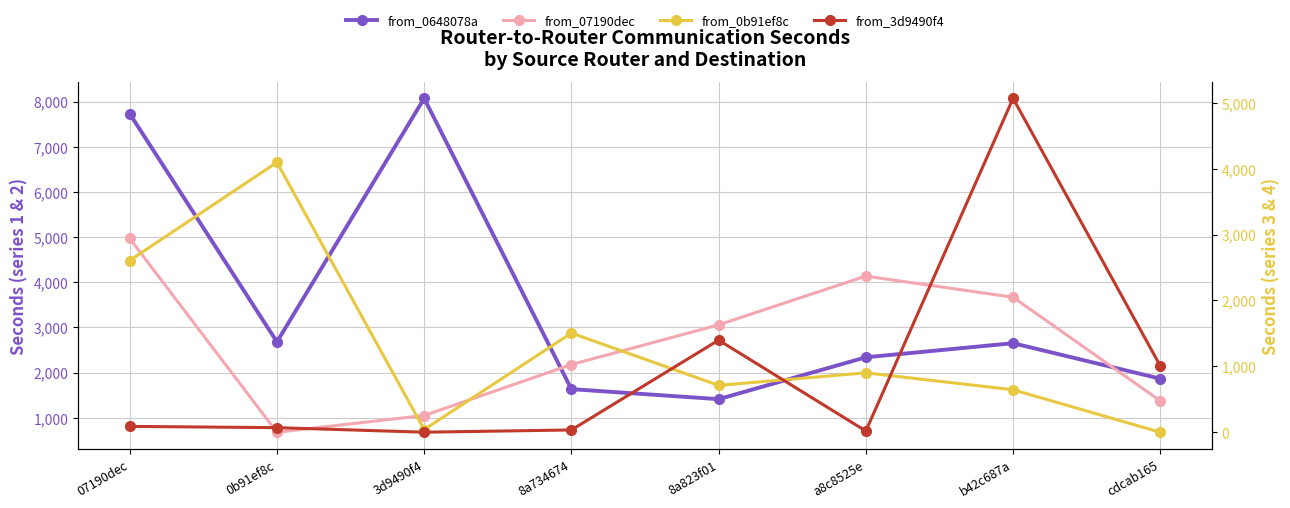

What is the highest value of the from_0648078a (seconds) series?

8070